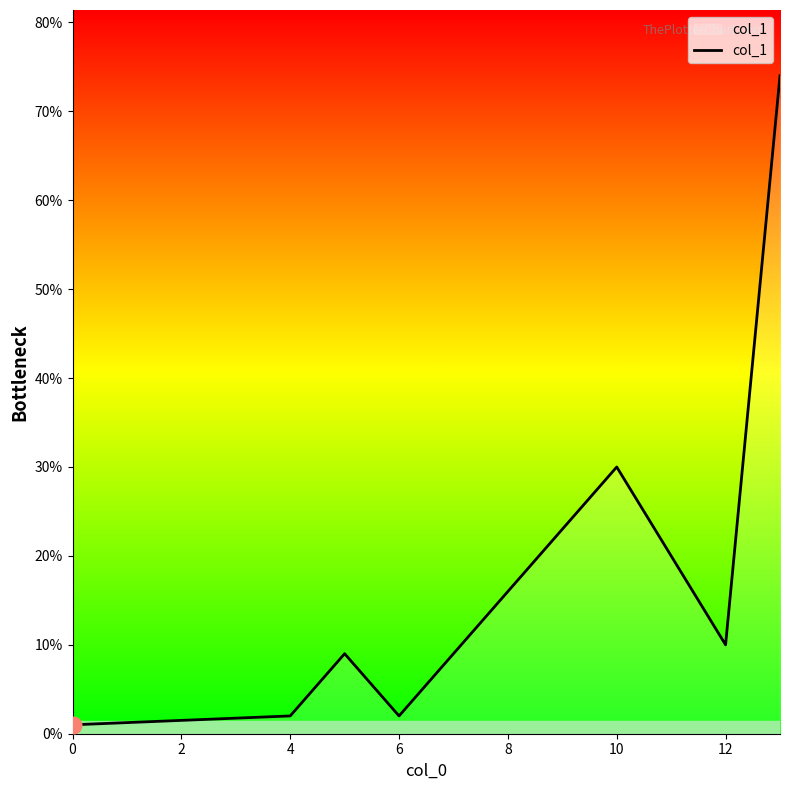

True or false: there are more than 1 points higher than both neighbors.

True